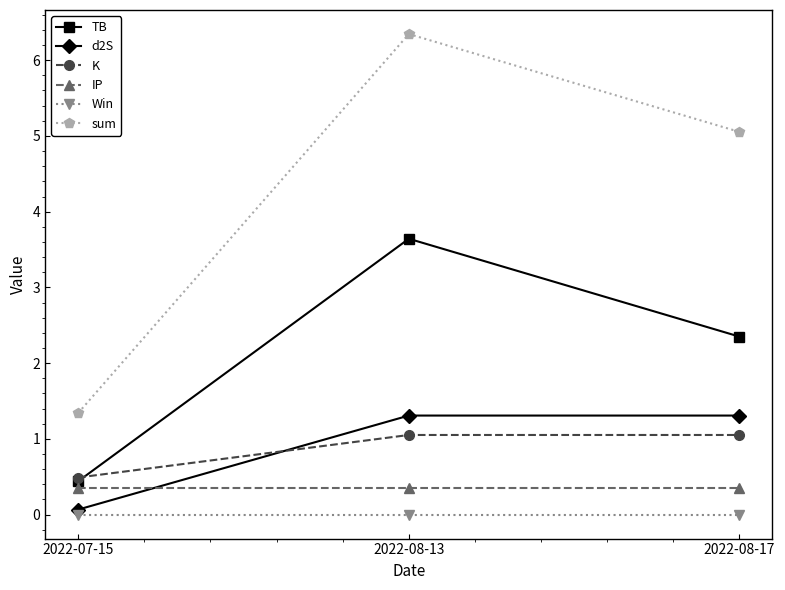

Is the value of d2S at 2022-08-13 greater than the value of IP at 2022-08-13?

Yes